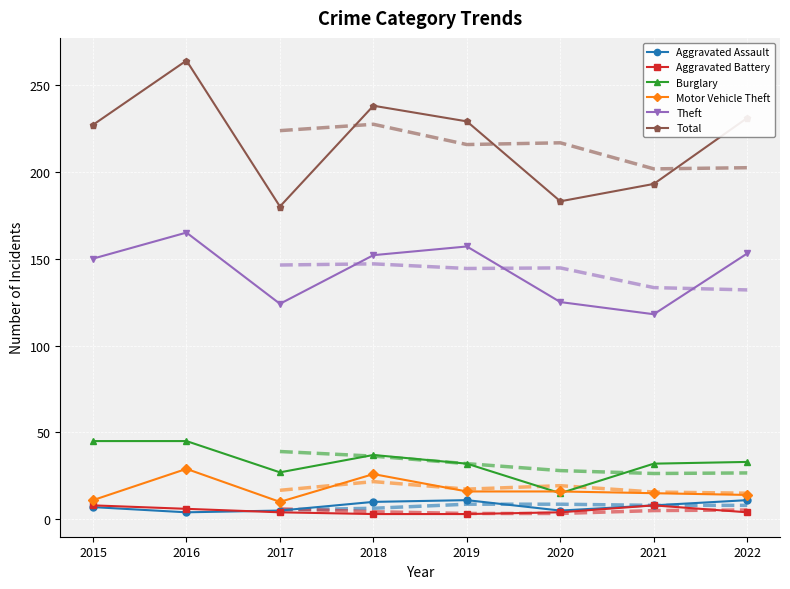

List the labels in order of Total value, smallest first.

2017, 2020, 2021, 2015, 2019, 2022, 2018, 2016